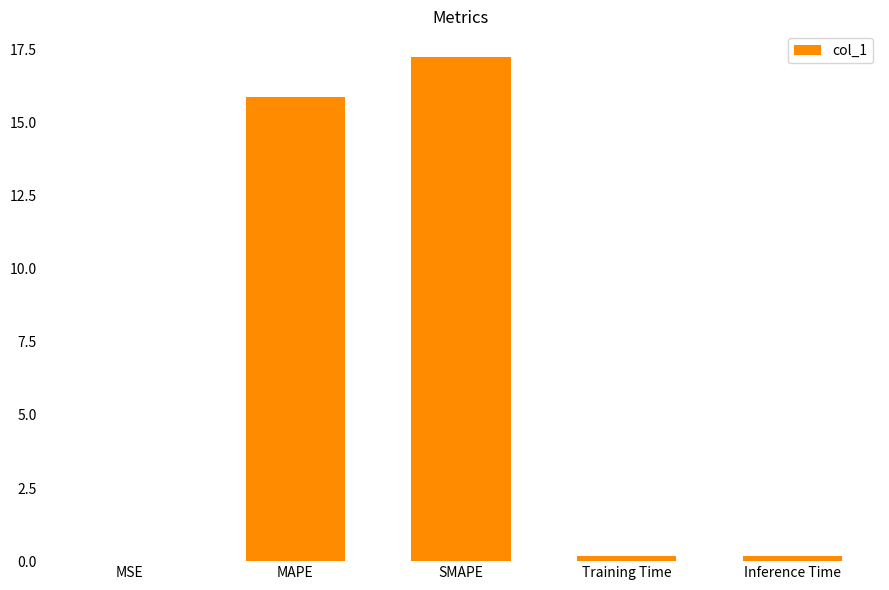

True or false: the data shows 15.9 at MAPE.

True